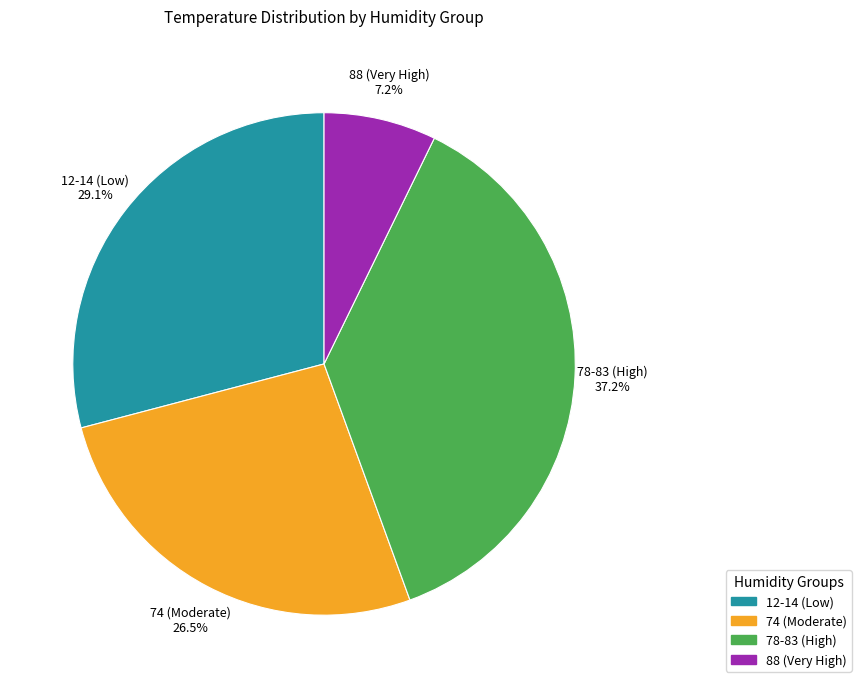

Is there any slice that represents more than half of the pie?

No